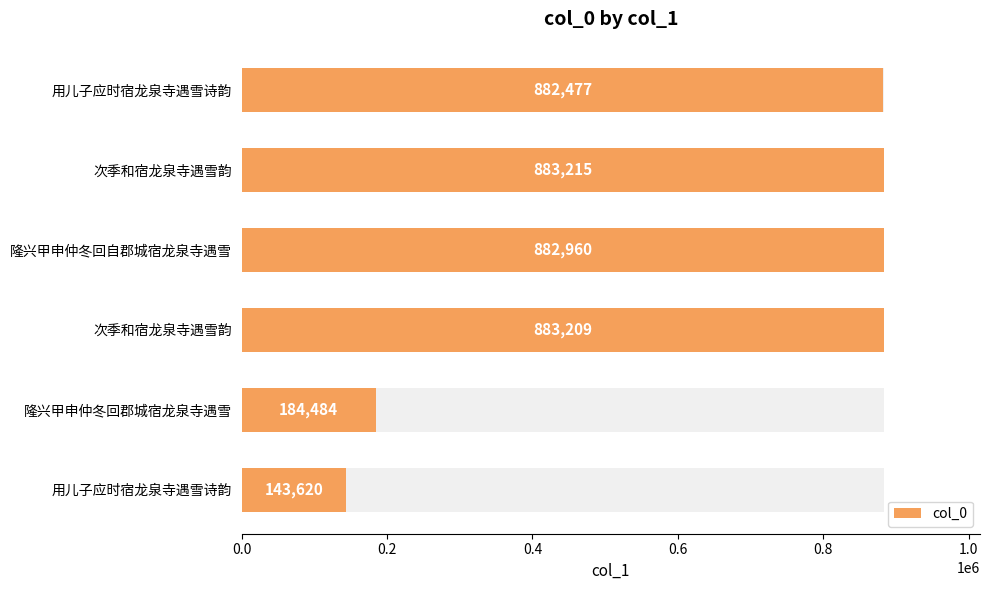

What is the ratio of the value at 1.0 to the value at 0.0?

6.1